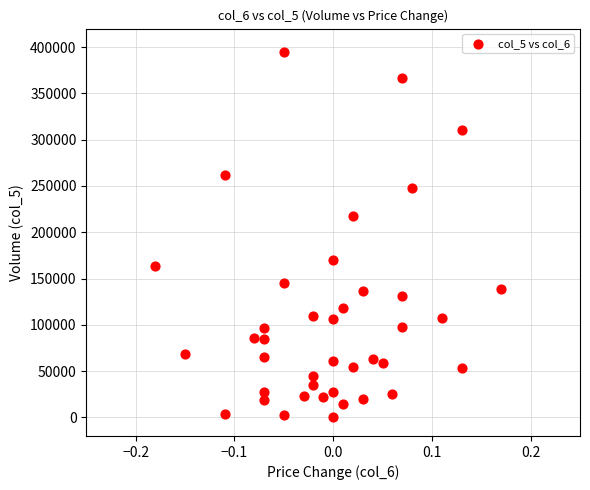

What is the range of Y values (max minus min)?

395000